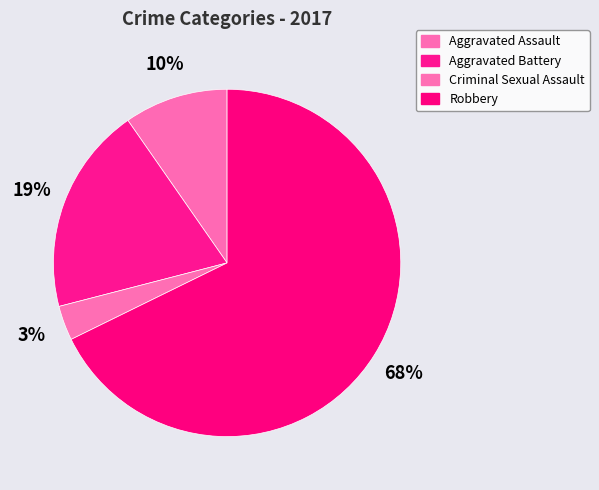

Is it true that Robbery is 68% of the pie?

True